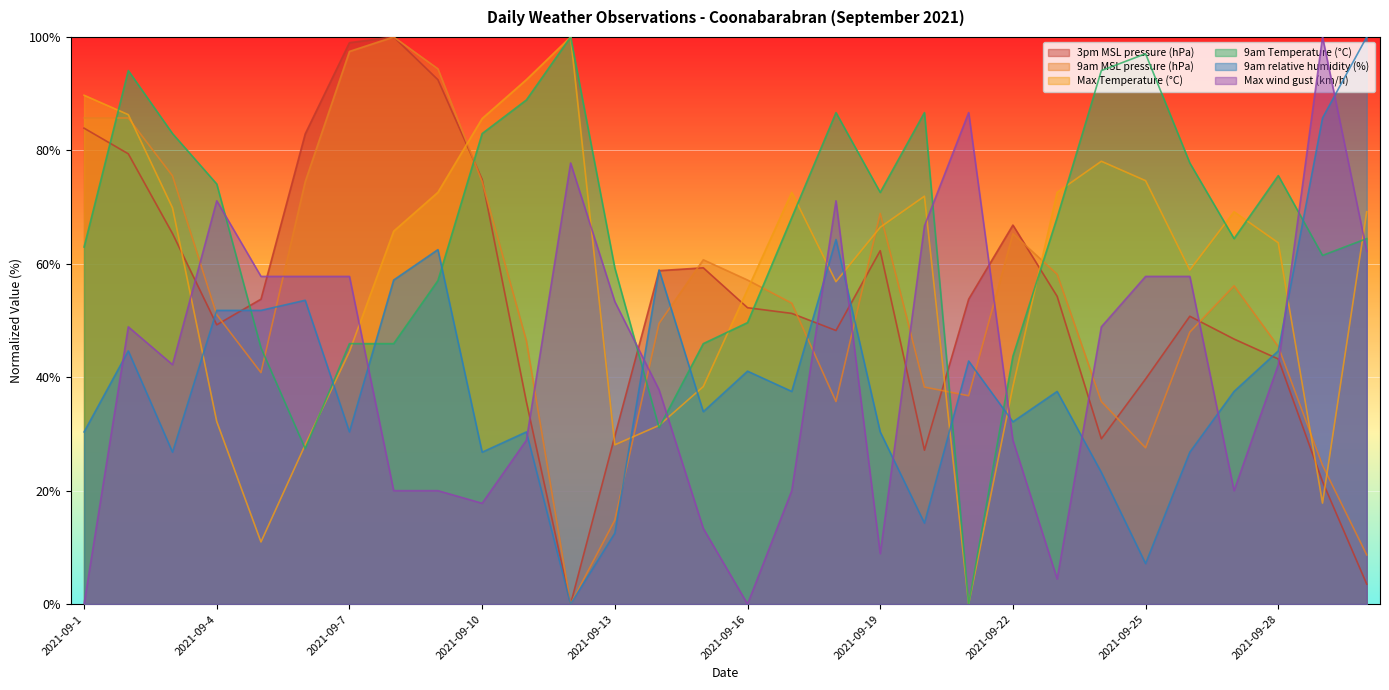

Where is 9am Temperature (°C) nearest to the value 50?

2021-09-16